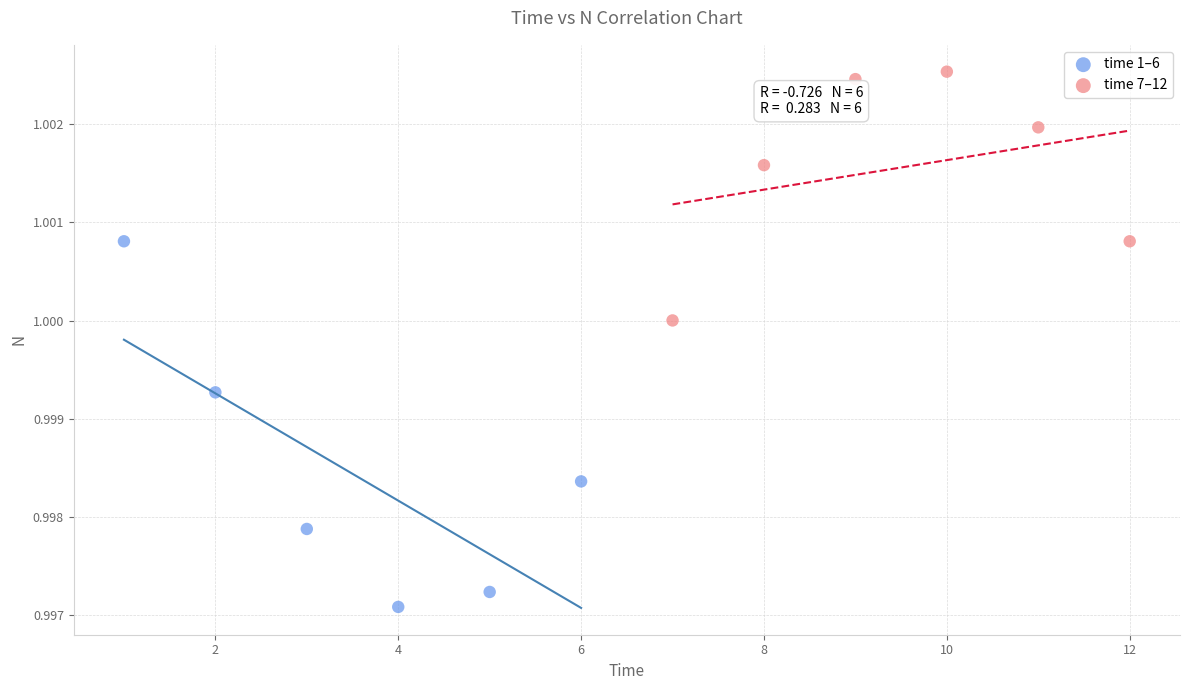

Which series reaches the maximum Y coordinate?

time 7–12